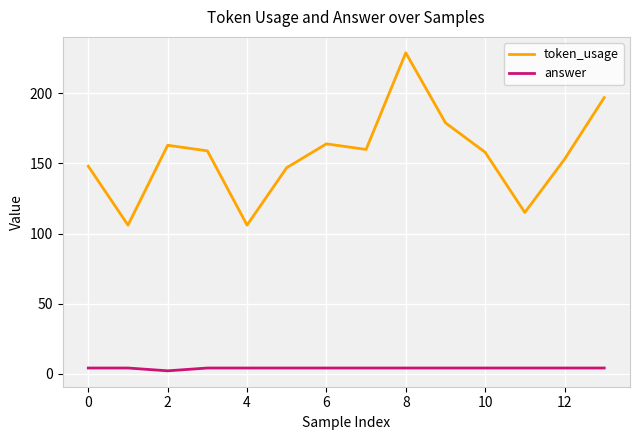

Reading right to left, transcribe all the data shown in this chart.

token_usage: 197	153	115	158	179	229	160	164	147	106	159	163	106	148
answer: 4	4	4	4	4	4	4	4	4	4	4	2	4	4